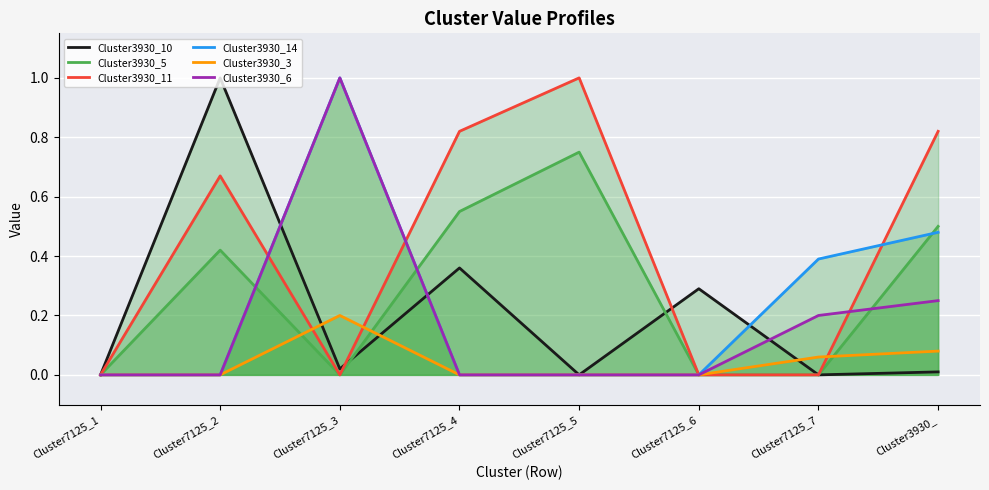

How many values in Cluster3930_3 are above zero?

3